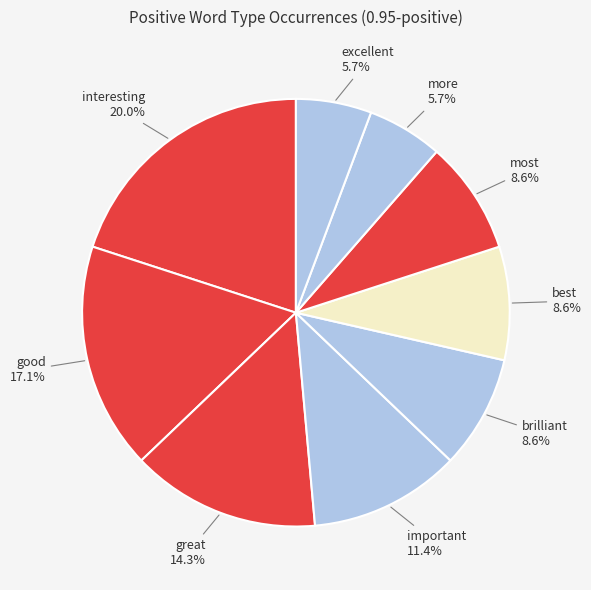

Is there a majority slice in this chart?

No